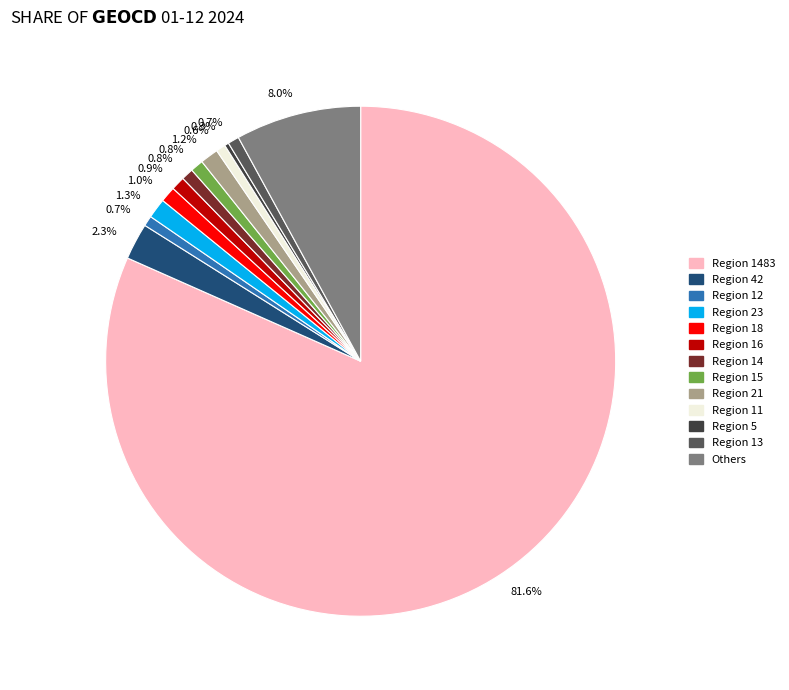

Does any single category account for the majority?

Yes